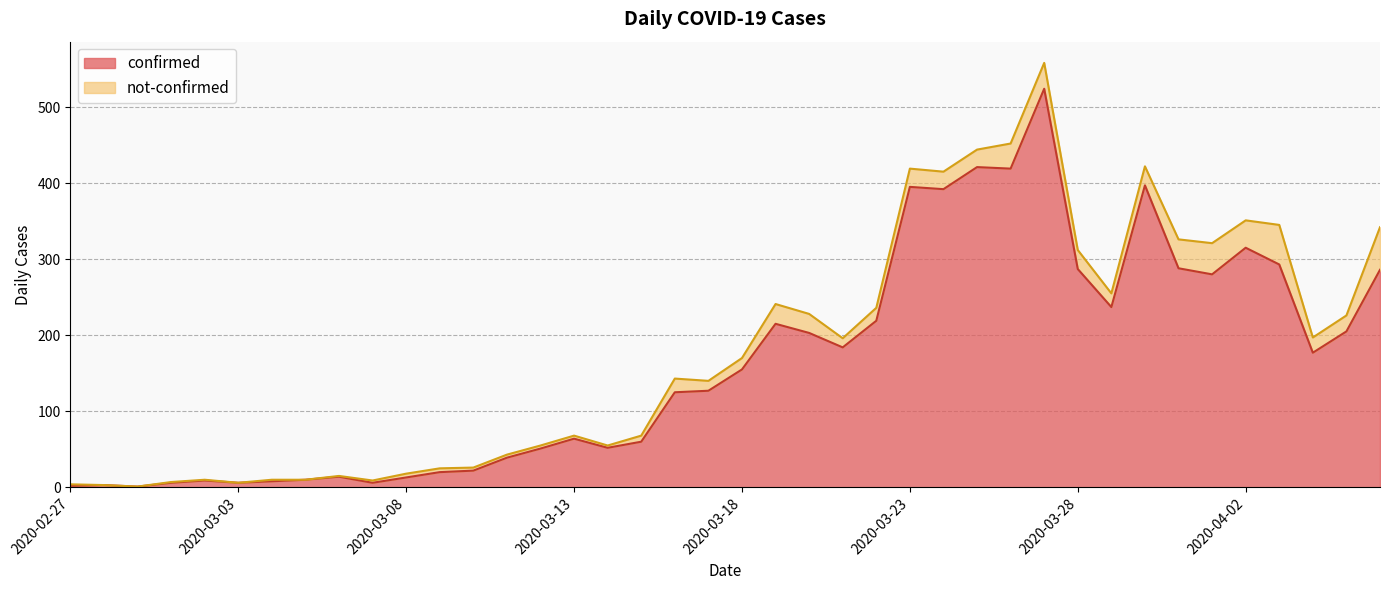

True or false: the data shows 5 at 2020-03-08.

False